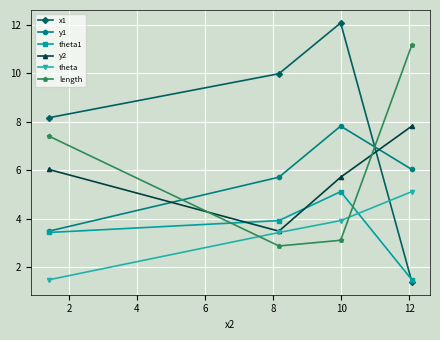

What is the value of the theta1 point at the 3rd from the left?

5.1